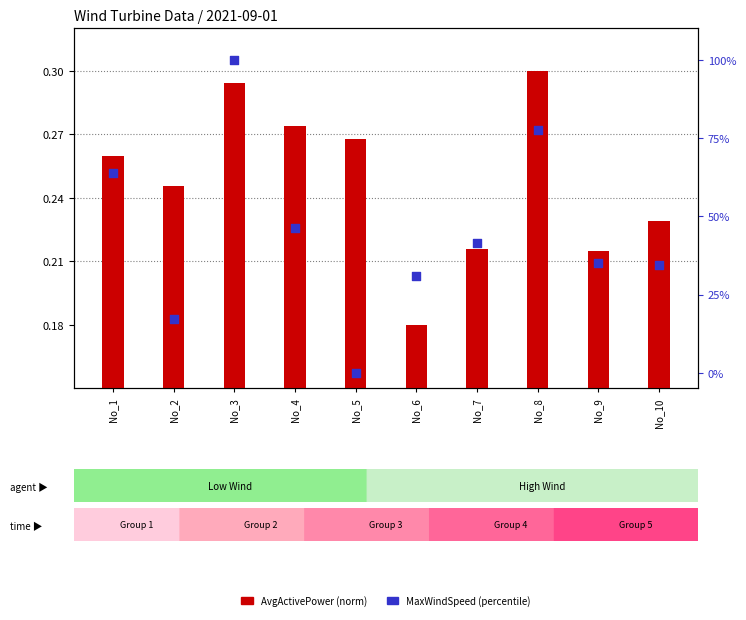

Which series has the widest spread of Y values?

MaxWindSpeed (percentile)